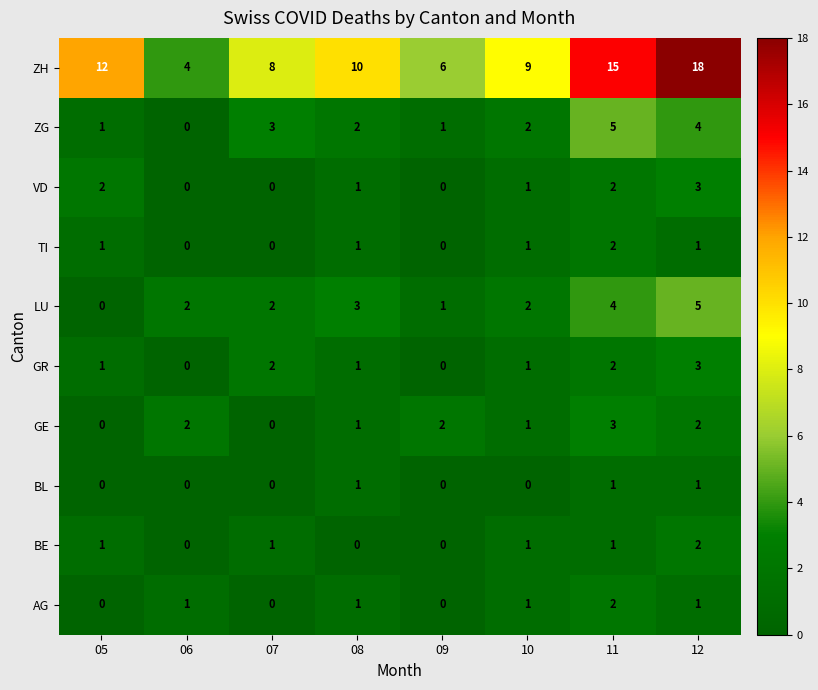

What is the difference between the maximum and minimum values in the VD series?

3